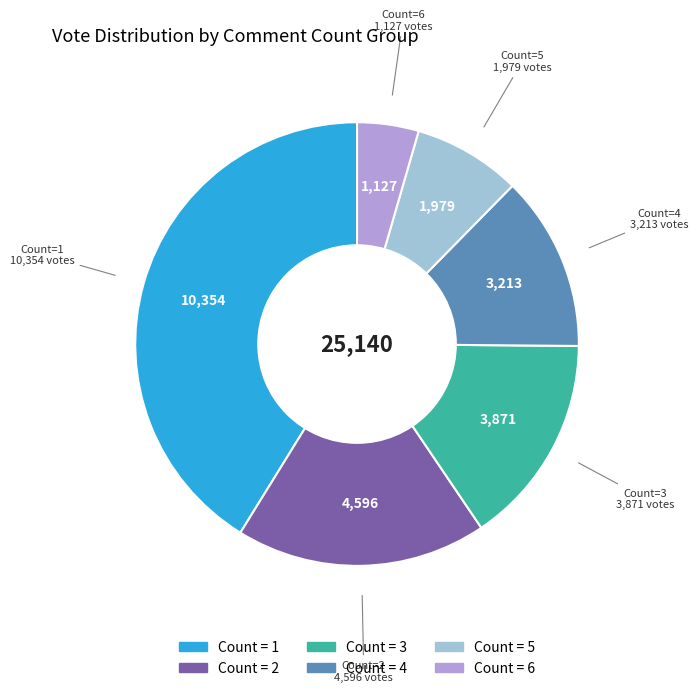

Which slice is the smallest?

Count=6